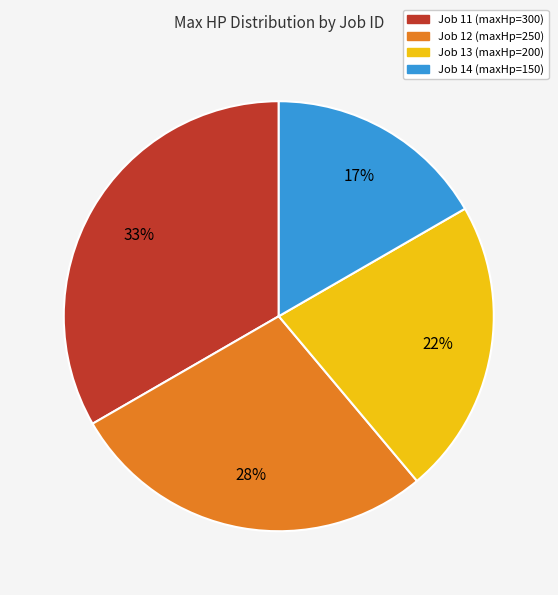

Does any single category account for the majority?

No